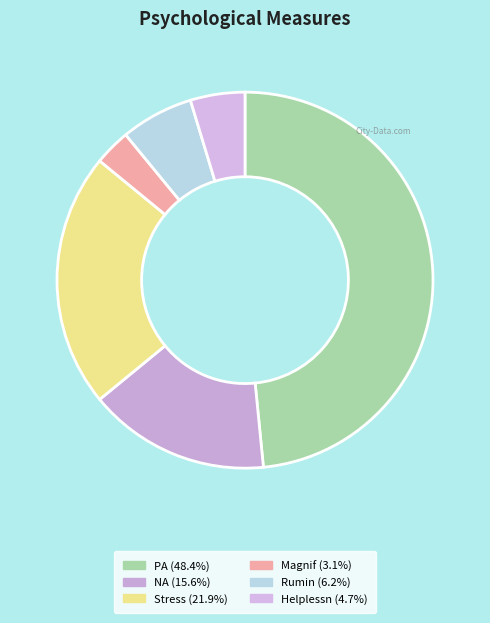

How many slices are in this pie chart?

6